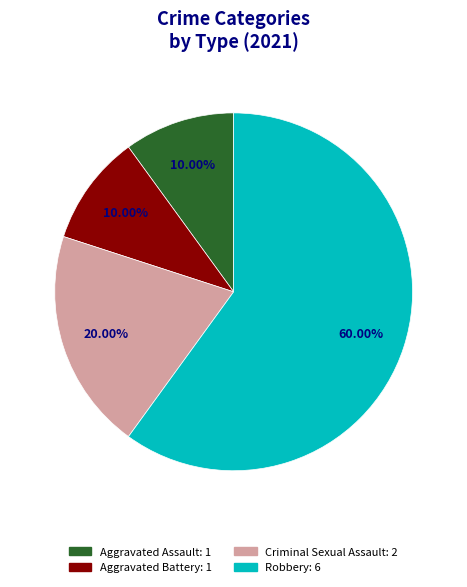

What is the majority slice?

Robbery